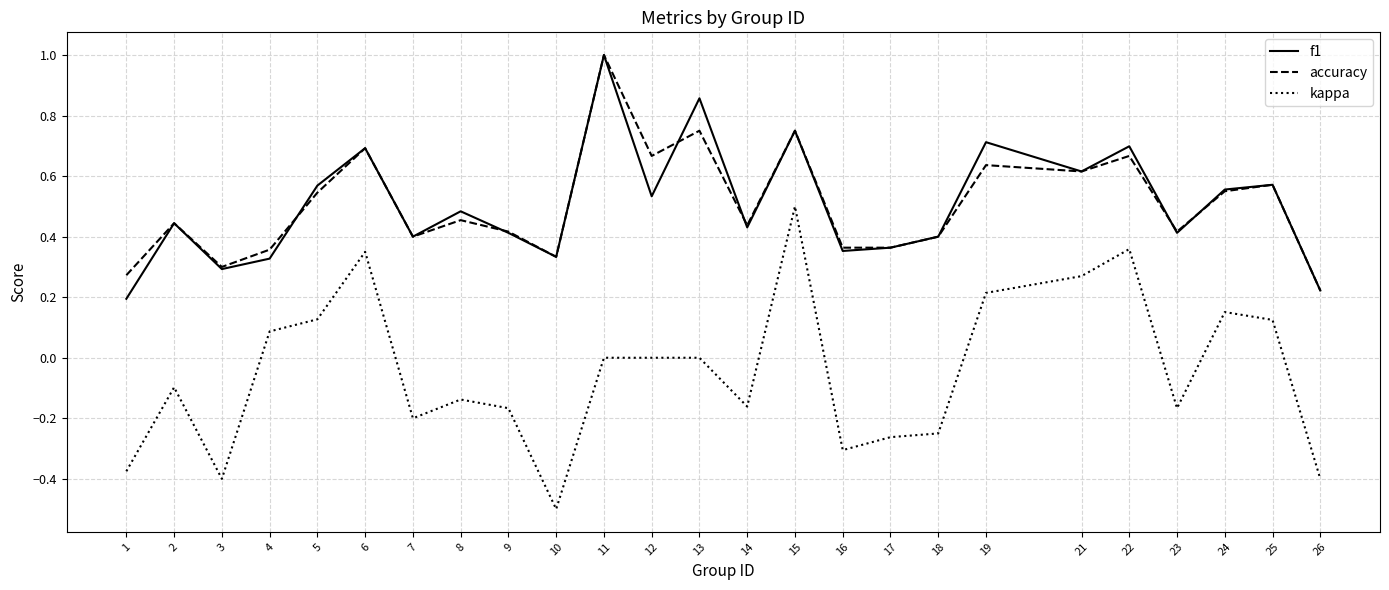

What is the total value across all series at 5?

1.2